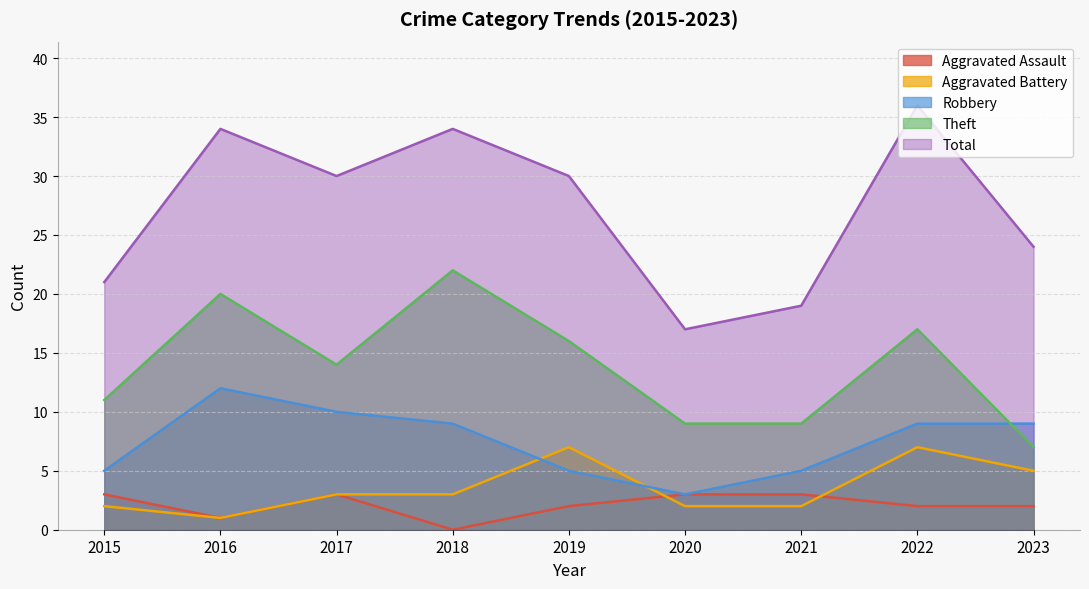

What are all the series names shown in the legend?

Aggravated Assault, Aggravated Battery, Robbery, Theft, Total